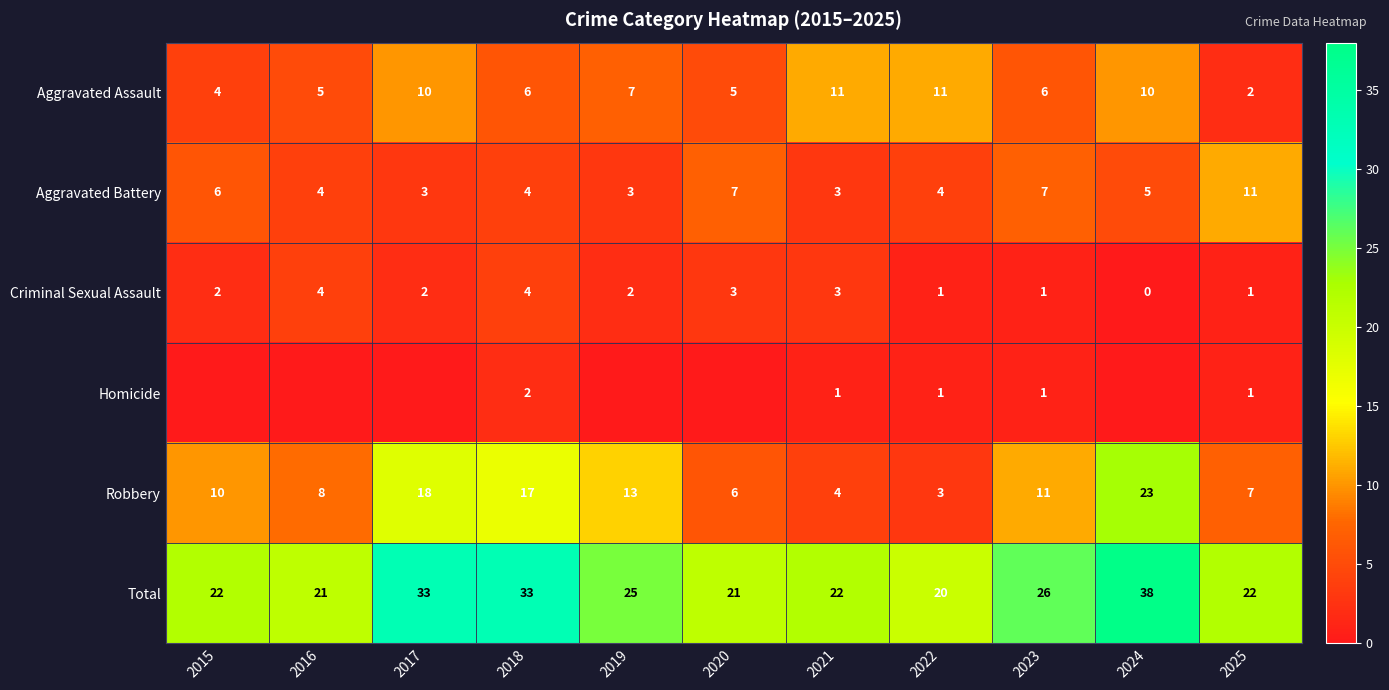

What is the sum of all Criminal Sexual Assault values?

23